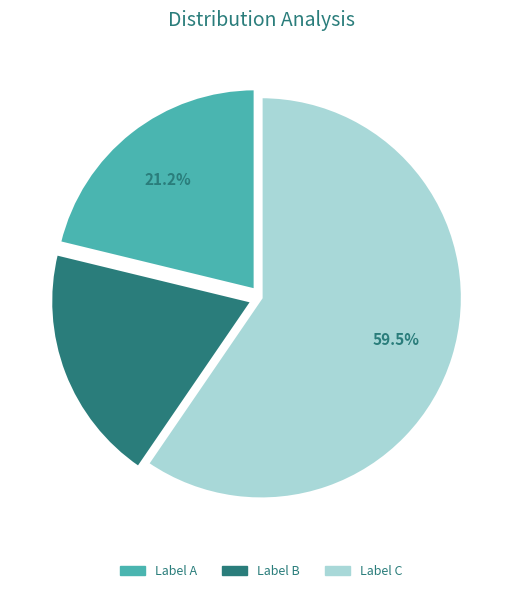

Count the number of slices in the pie.

3